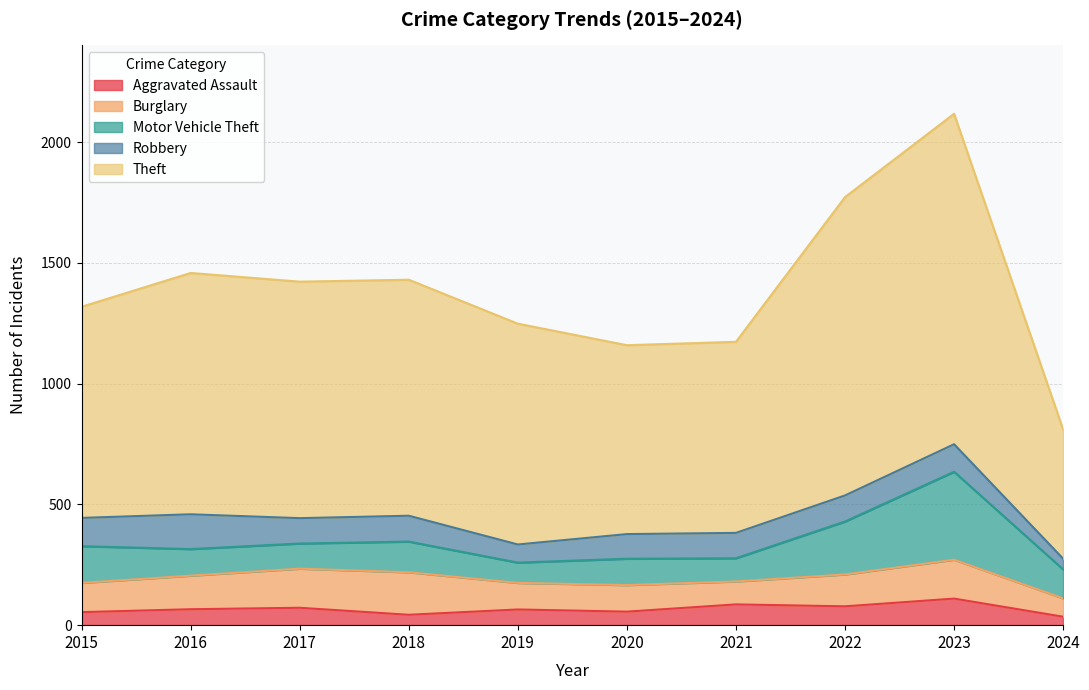

True or false: Aggravated Assault and Robbery intersect in this chart.

False